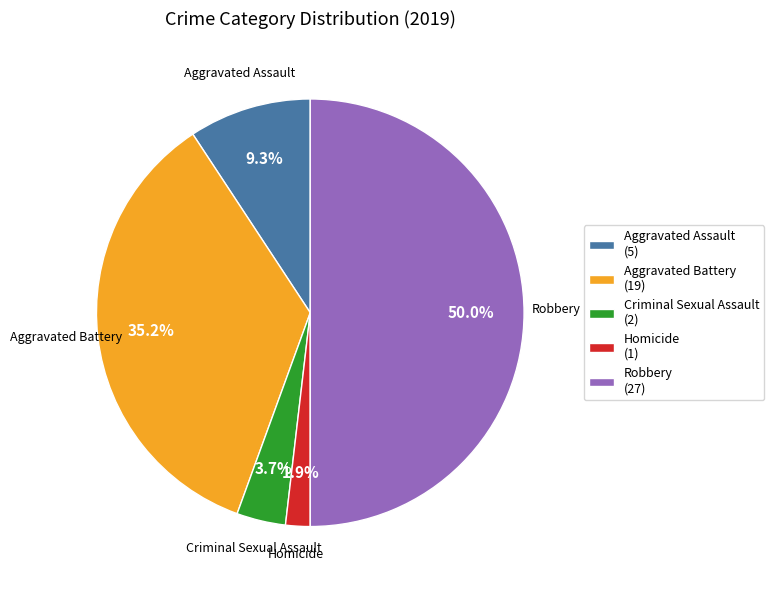

Which slice is the smallest?

Homicide